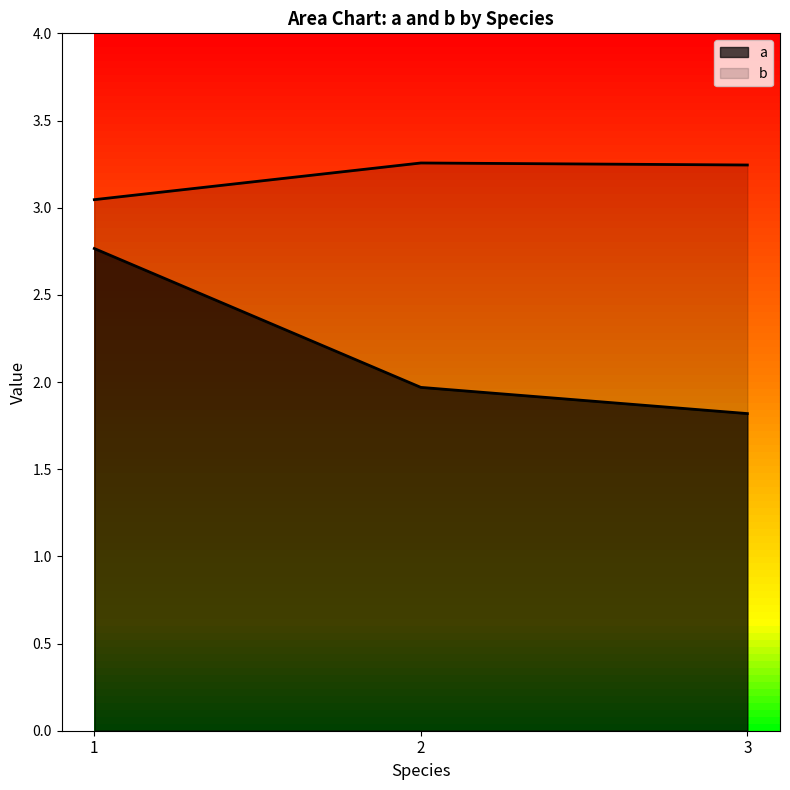

What is the average value of the b series?

3.2